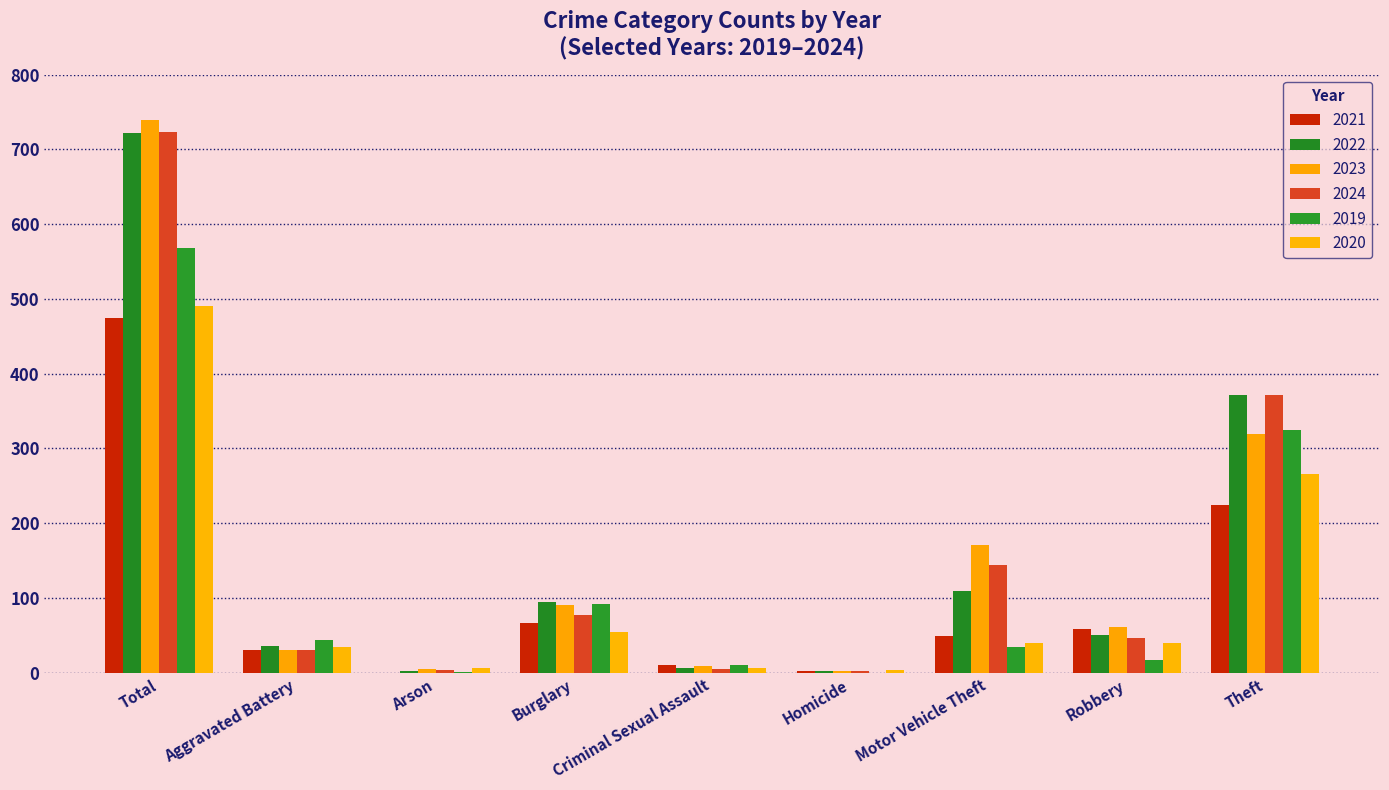

At how many categories does at least one series exceed 723?

1